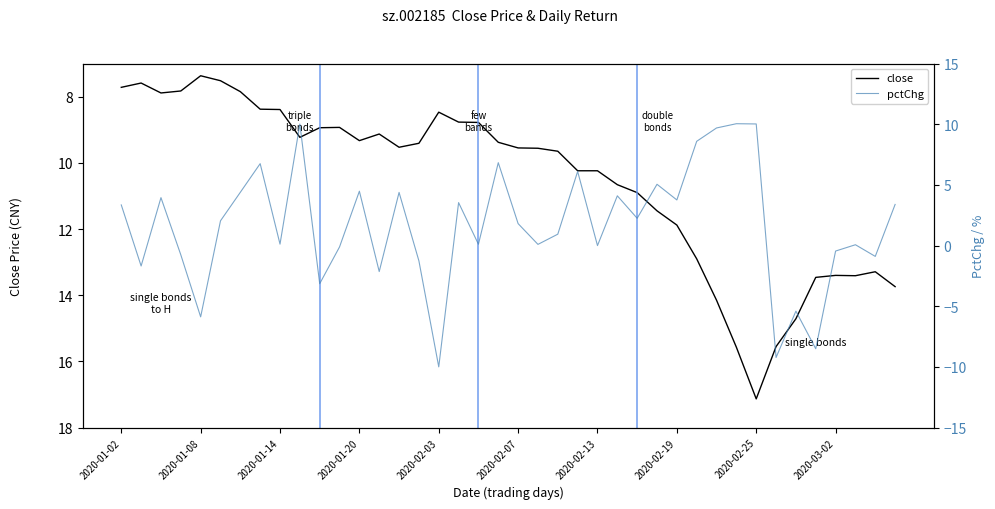

What are all the series names shown in the legend?

close, pctChg